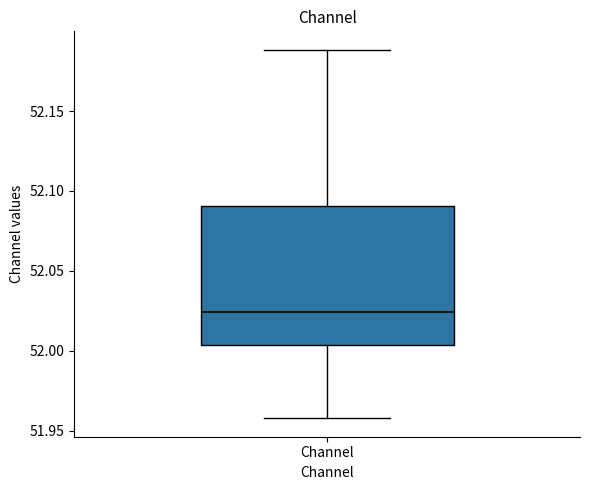

Read this box plot against the y-axis: the position of the median line, the range covered by the box, and the ends of both whiskers. The values are not printed on the chart, so give them approximately, as read against the axis.

median 52.025, box 52.005 to 52.090, whiskers 51.960 to 52.190